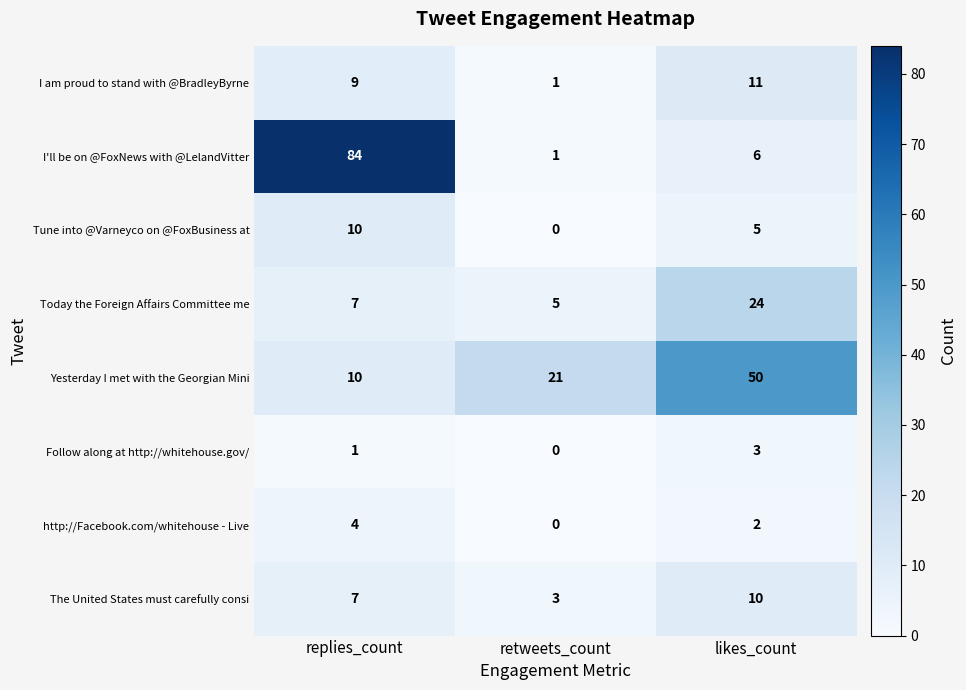

What is the spread (max minus min) of values at likes_count?

48